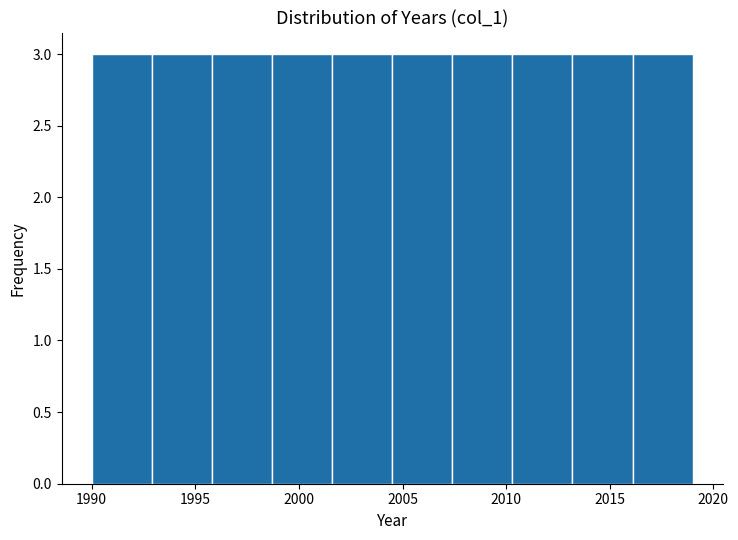

Reading left to right, list every bar in this chart as the range it spans on the x-axis followed by its height. Neither the bar edges nor the heights are printed on the chart, so give them approximately, as read against the axes.

1990.0 to 1992.9: 3
1992.9 to 1995.8: 3
1995.8 to 1998.7: 3
1998.7 to 2001.6: 3
2001.6 to 2004.5: 3
2004.5 to 2007.4: 3
2007.4 to 2010.3: 3
2010.3 to 2013.2: 3
2013.2 to 2016.1: 3
2016.1 to 2019.0: 3